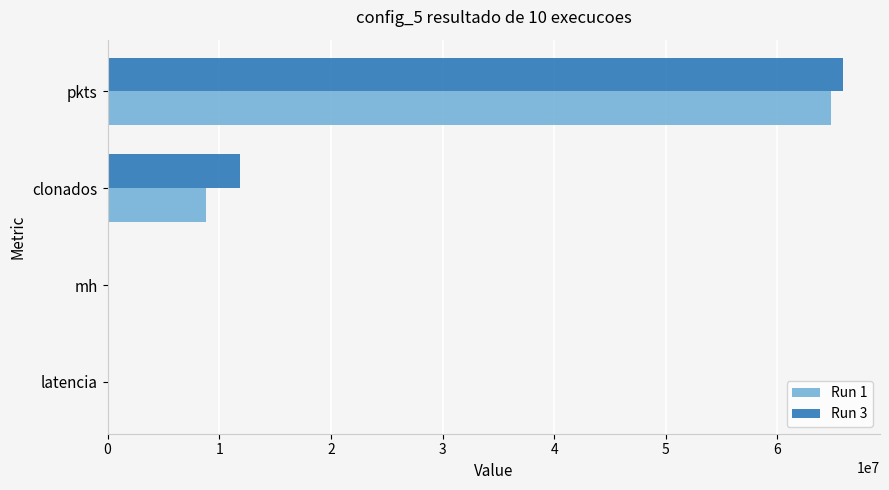

Is it true that Run 1 equals 8798034 at clonados?

True